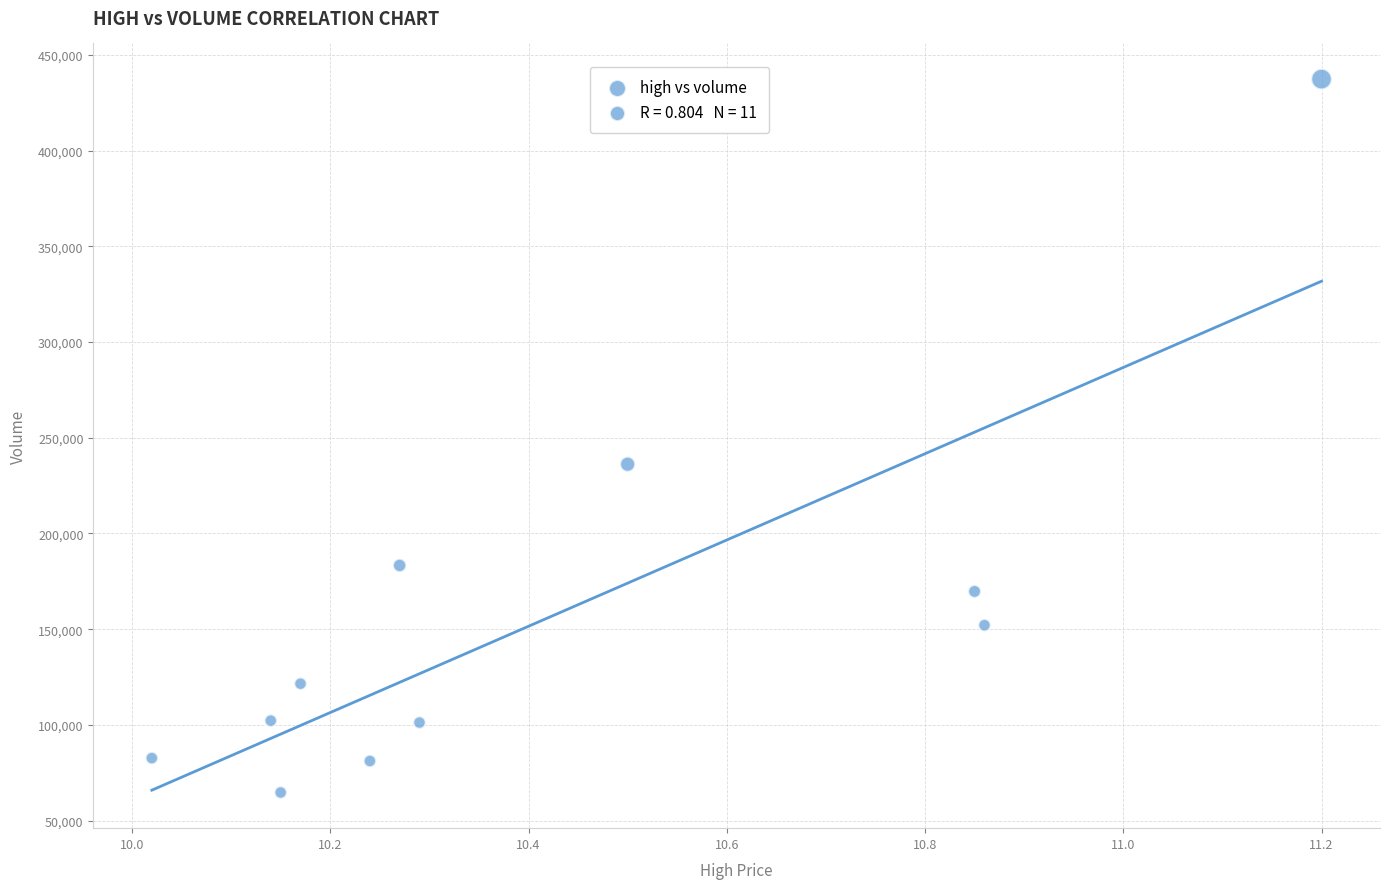

What is the range of X values (max minus min)?

1.2